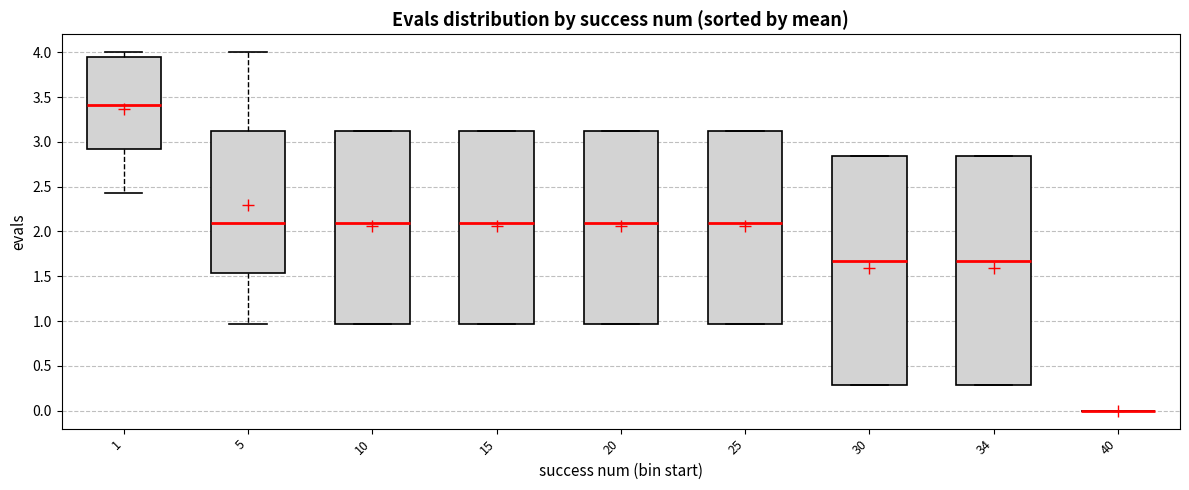

Reading left to right, transcribe this box plot: for each box, give where its median line is, the range the box spans, and where its two whiskers end, as read against the y-axis. The values are not printed on the chart, so give them approximately, as read against the axis.

1: median 3.40, box 2.90 to 3.95, whiskers 2.45 to 4.00
5: median 2.10, box 1.55 to 3.10, whiskers 0.95 to 4.00
10: median 2.10, box 0.95 to 3.10, whiskers 0.95 to 3.10
15: median 2.10, box 0.95 to 3.10, whiskers 0.95 to 3.10
20: median 2.10, box 0.95 to 3.10, whiskers 0.95 to 3.10
25: median 2.10, box 0.95 to 3.10, whiskers 0.95 to 3.10
30: median 1.65, box 0.30 to 2.85, whiskers 0.30 to 2.85
34: median 1.65, box 0.30 to 2.85, whiskers 0.30 to 2.85
40: box collapsed to a line at 0.00, whiskers 0.00 to 0.00